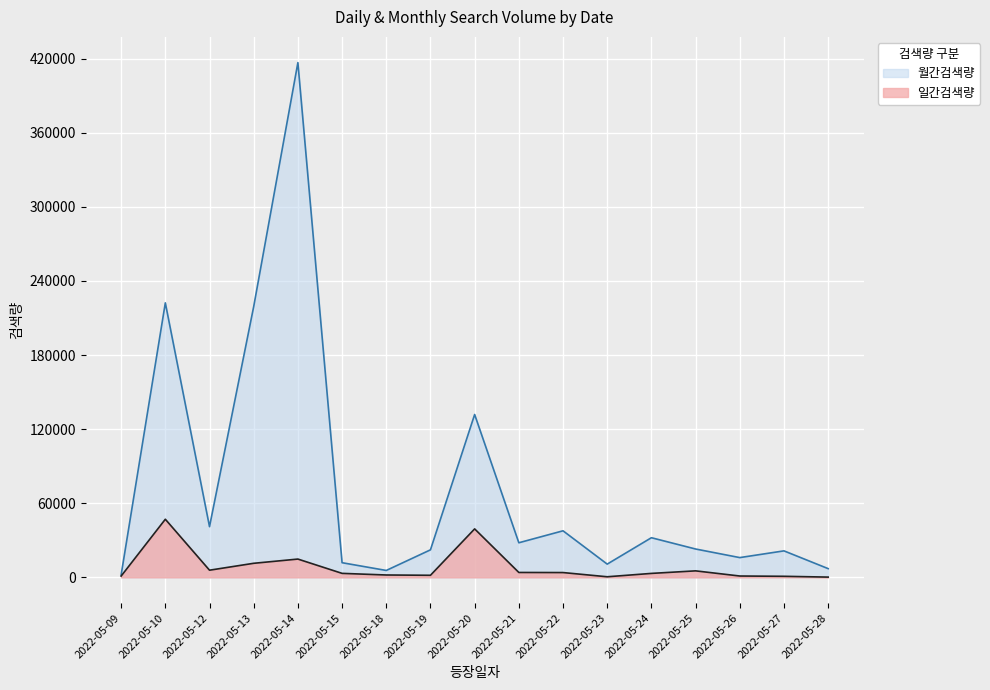

True or false: 월간검색량 and 일간검색량 intersect in this chart.

False